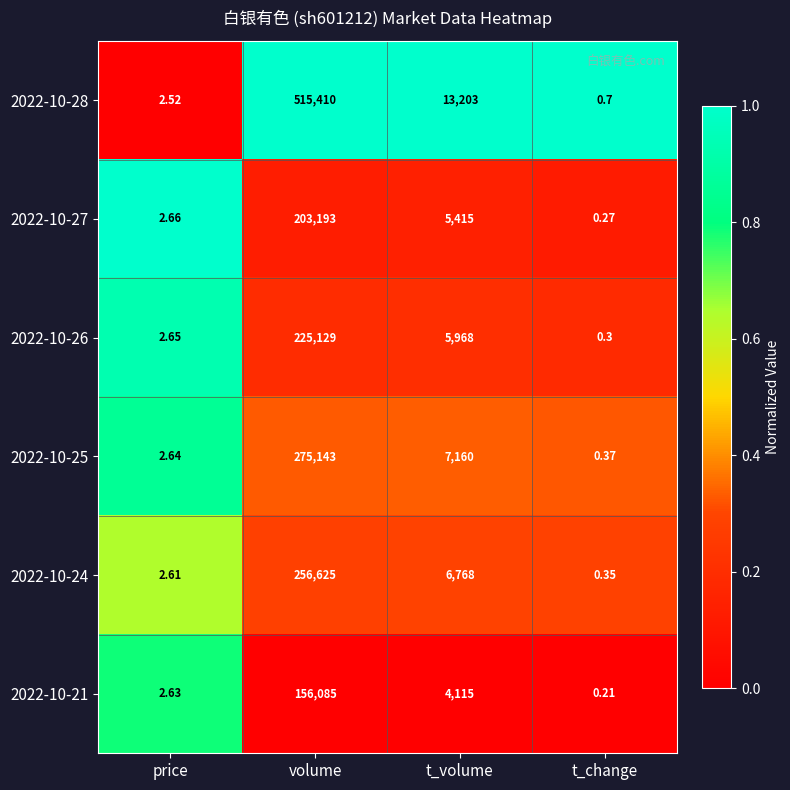

At which category is the sum across all series the highest?

volume